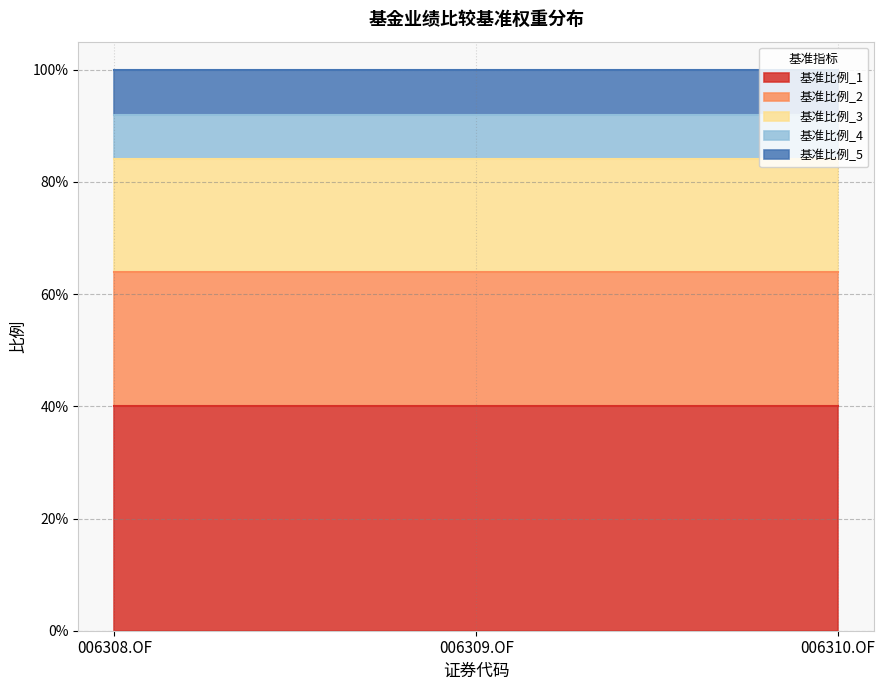

What is the highest value of the 基准比例_2 series?

0.2